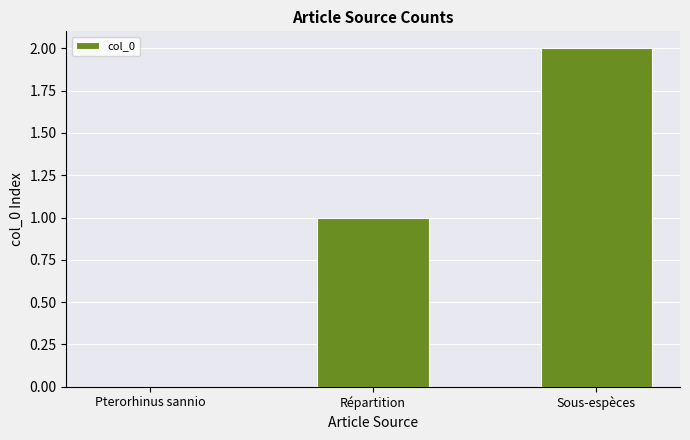

Which label corresponds to the largest value in the chart?

Sous-espèces